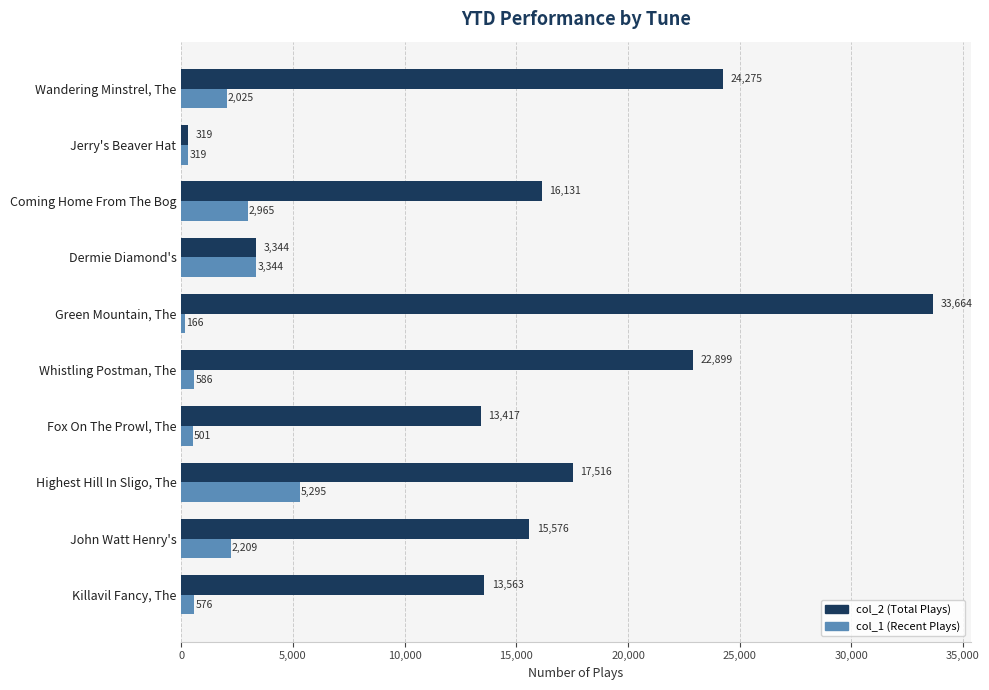

How many categories are shown in the chart?

10